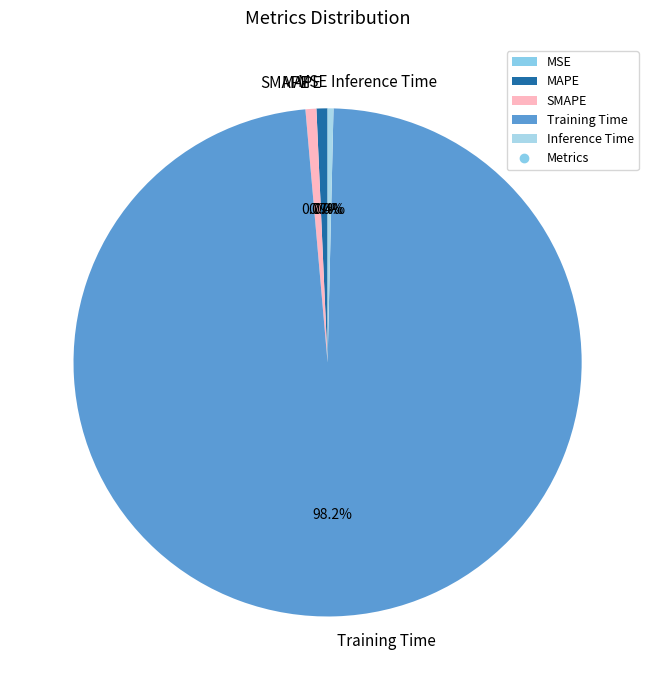

Which has a higher value, MAPE or Training Time?

Training Time